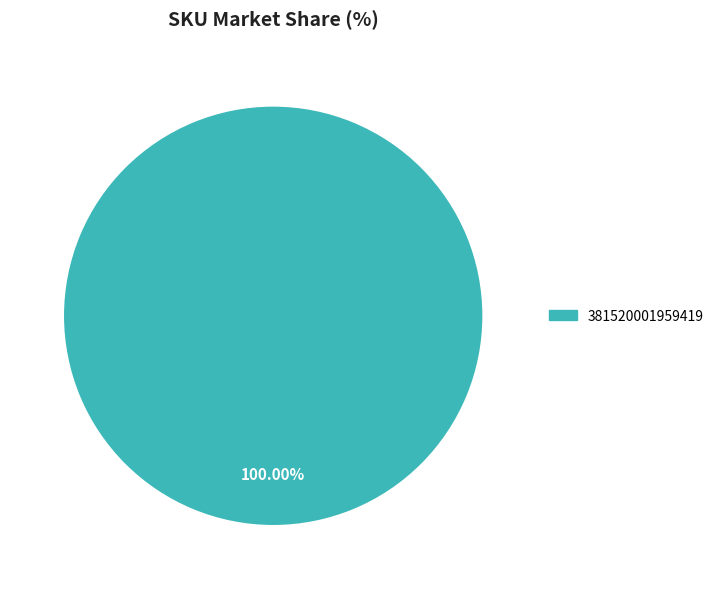

Is there a majority slice in this chart?

Yes